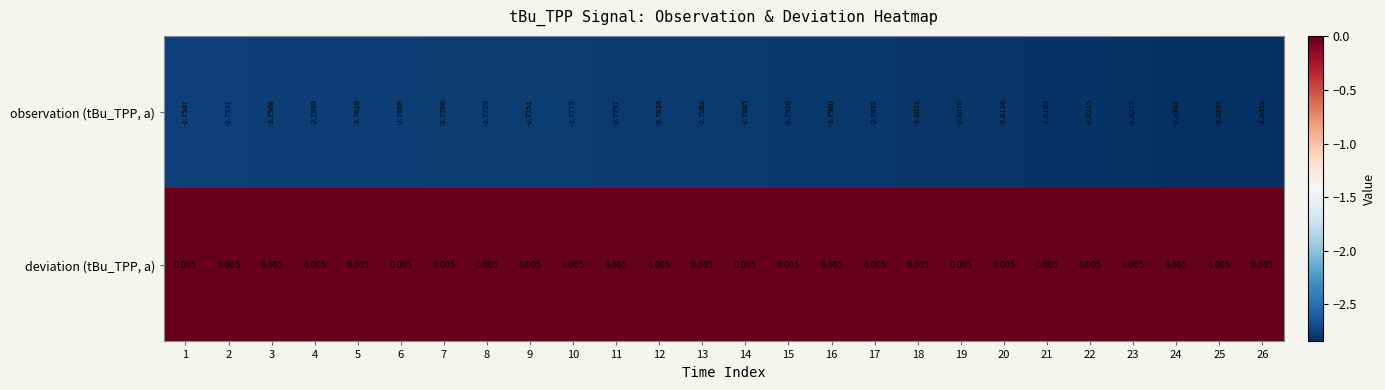

List the series in order of their overall mean, lowest first.

observation (tBu_TPP, a), deviation (tBu_TPP, a)